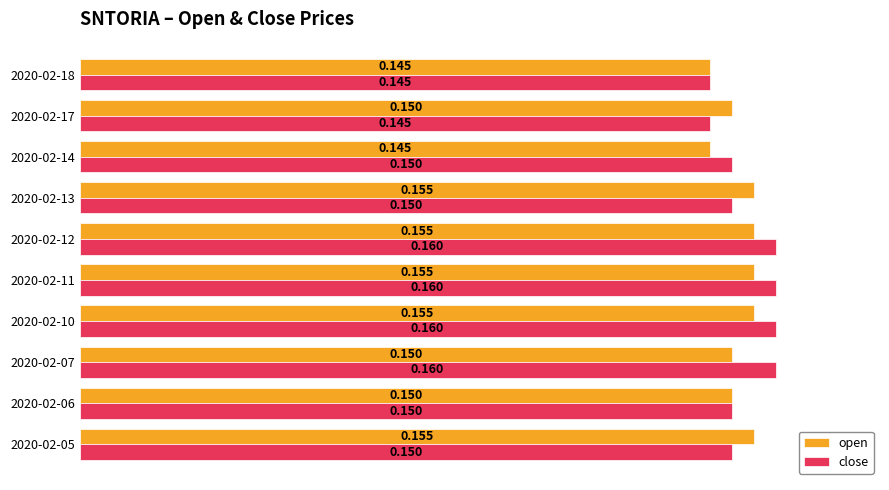

What are all the series names shown in the legend?

open, close